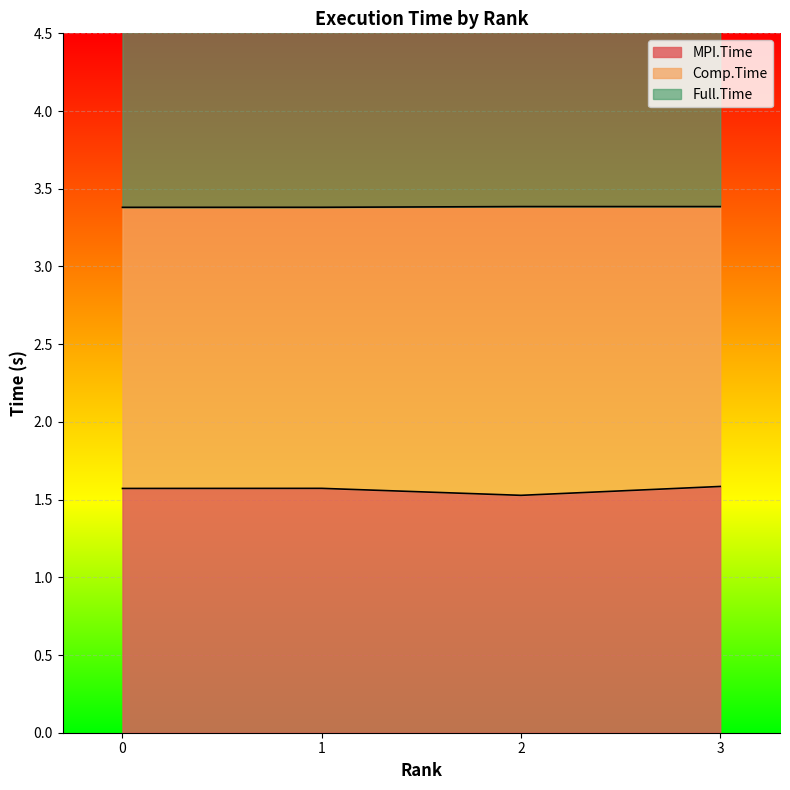

The MPI.Time series shows 2.3 at 3. True or false?

False